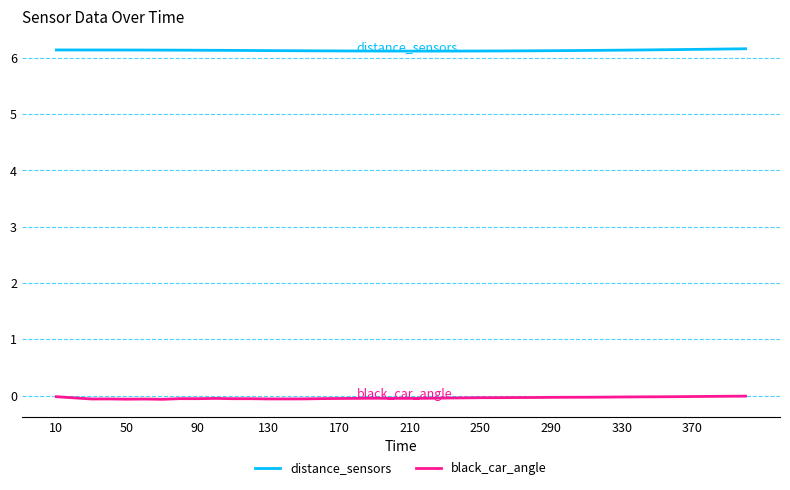

What is the greatest value displayed?

6.2